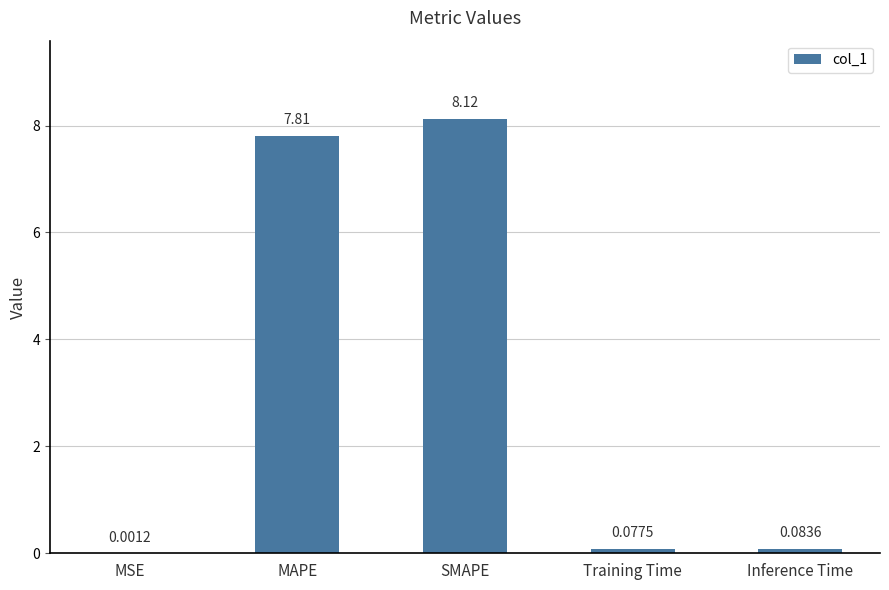

What is the sum of the values at Inference Time and MAPE?

7.9